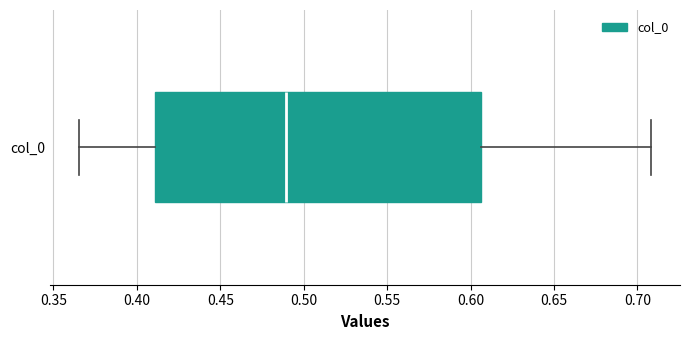

Transcribe this box plot: give where the median line is, the range the box spans, and where the two whiskers end, as read against the x-axis. The values are not printed on the chart, so give them approximately, as read against the axis.

median 0.490, box 0.410 to 0.605, whiskers 0.365 to 0.710